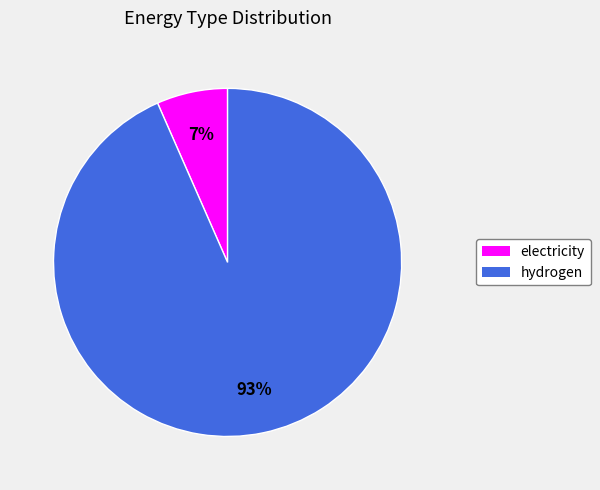

Does electricity represent more than half of the total?

No